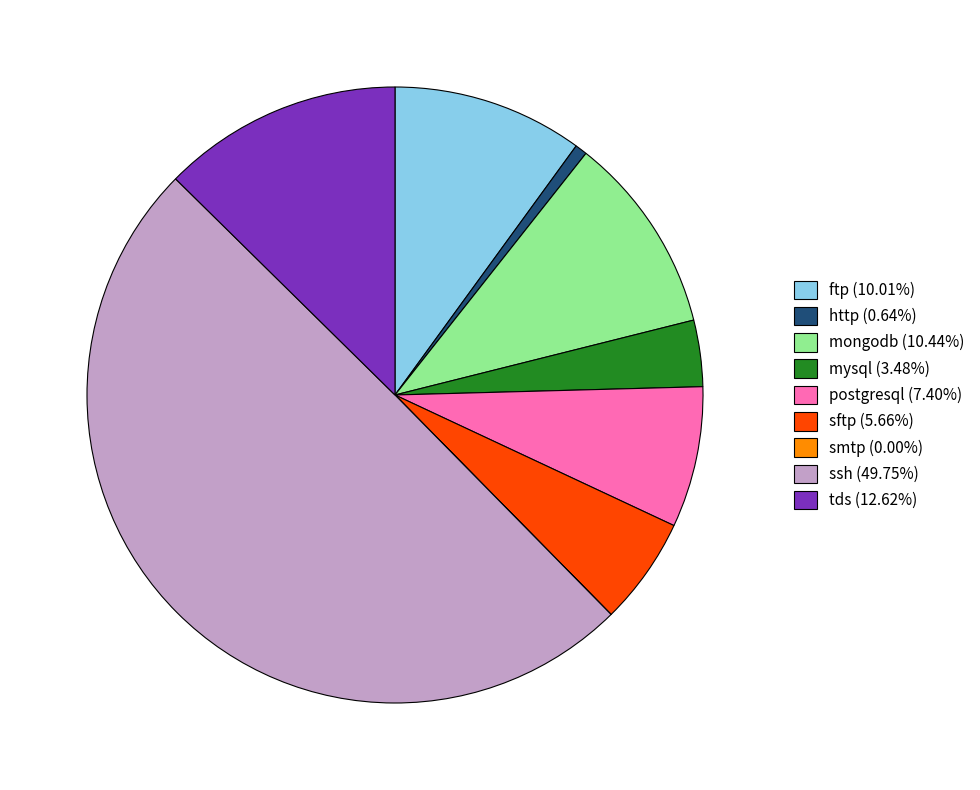

Does ftp (10.01%) represent more than half of the total?

No